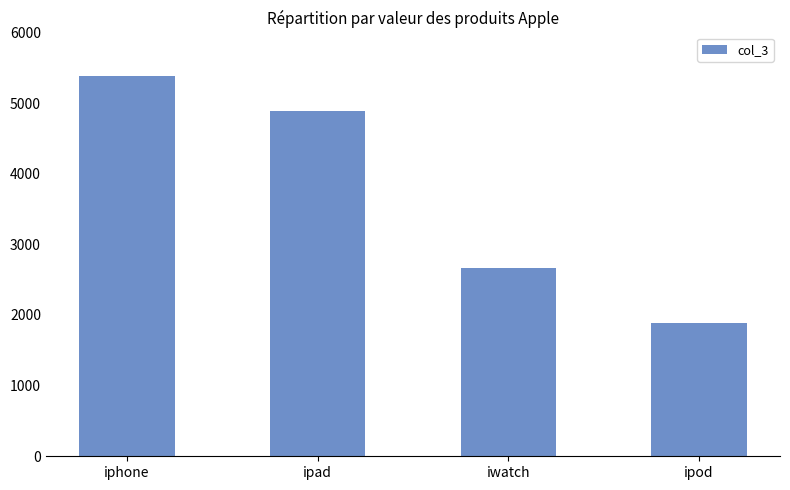

What is the value of the 1st bar from the left?

5388.9